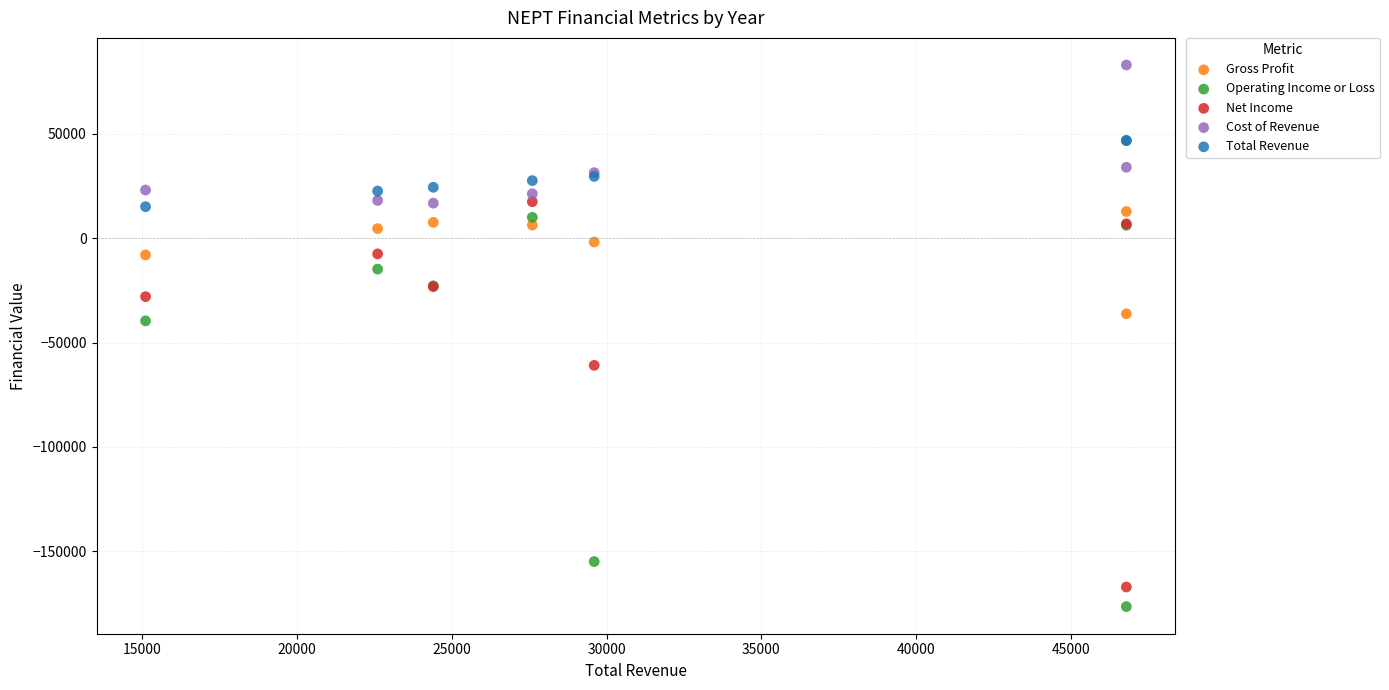

Which series contains the lowest Y value?

Operating Income or Loss